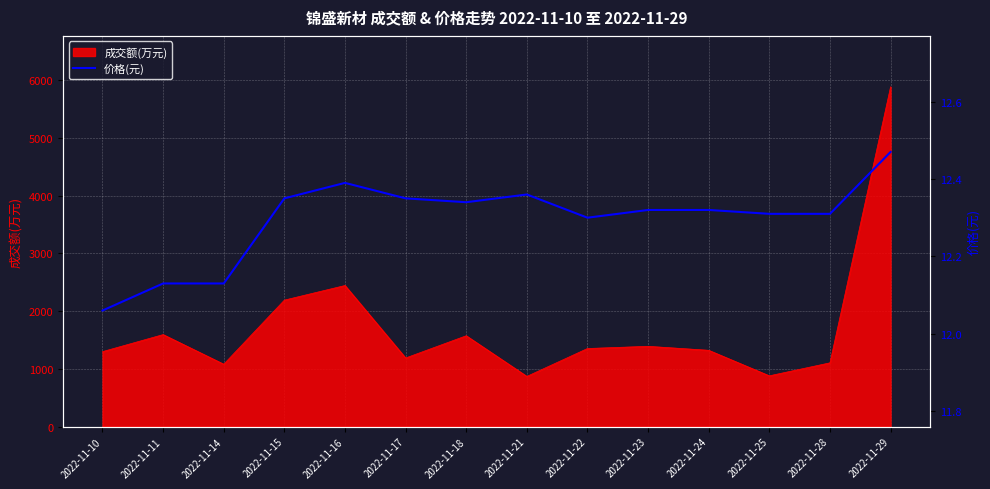

What is the lowest value of the 成交额(万元) series?

869